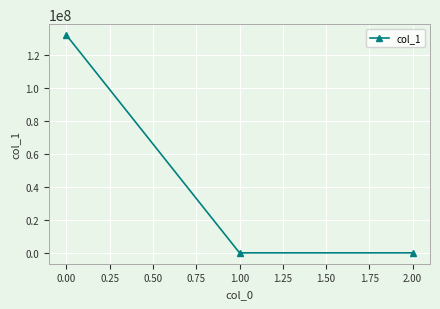

What is the value of the 1st point from the left?

132401926.7